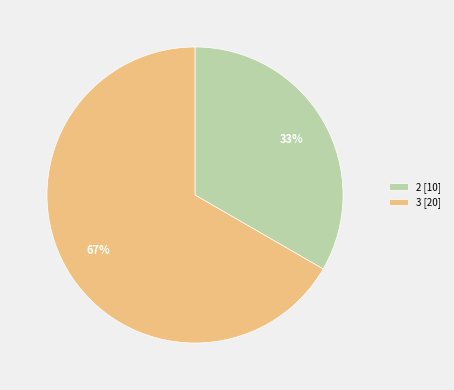

What is the smallest slice in the pie chart?

2 [10]